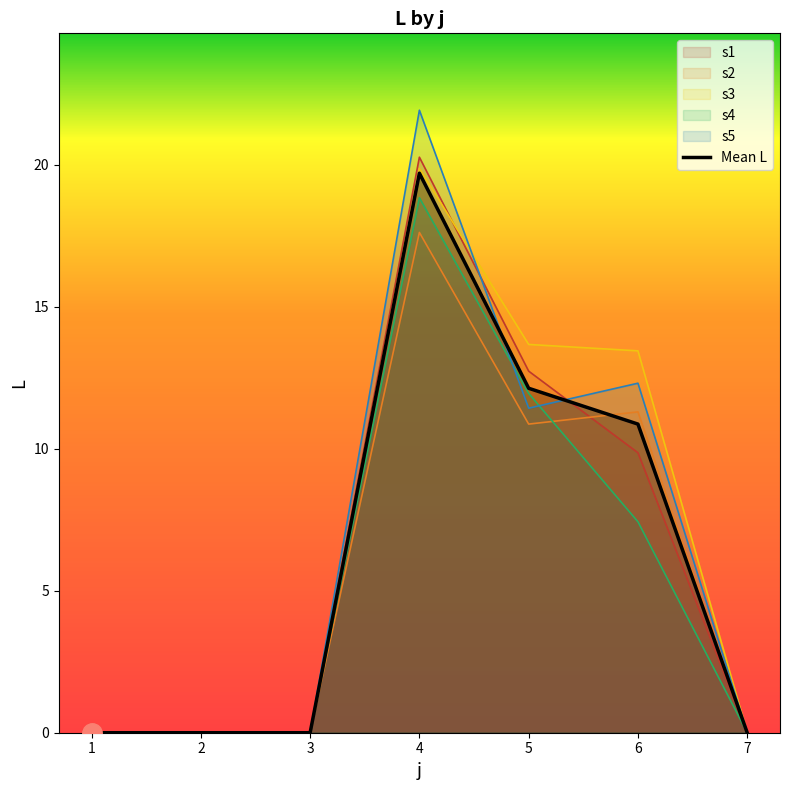

Is it true that the value at 1 is 7.9?

False